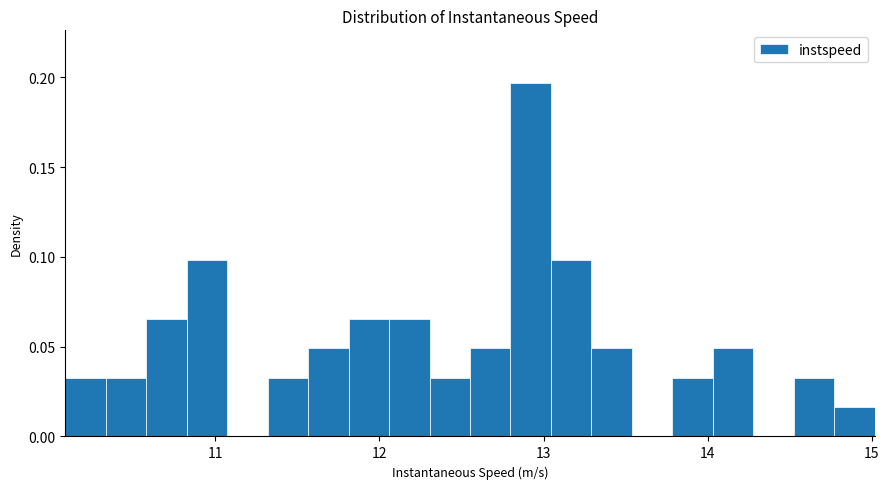

Read against the x-axis, roughly where is the centre of the tallest bar?

12.9